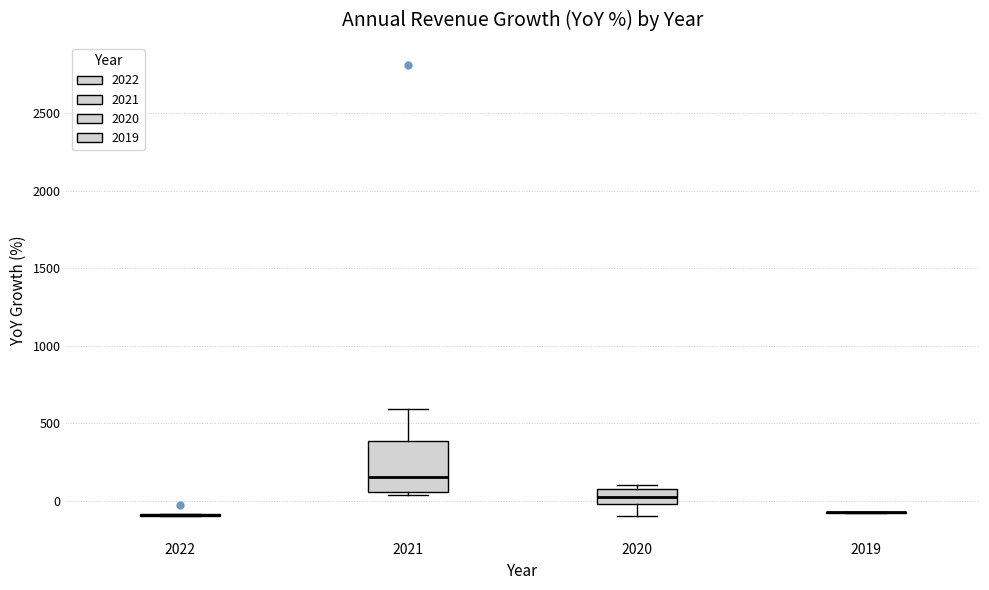

Reading left to right, transcribe this box plot: for each box, give where its median line is, the range the box spans, and where its two whiskers end, as read against the y-axis. The values are not printed on the chart, so give them approximately, as read against the axis.

2022: box collapsed to a line at -100, whiskers -100 to -100
2021: median 150, box 50 to 400, whiskers 50 (just below the box's lower edge) to 600
2020: median 50, box 0 to 100, whiskers -100 to 100 (just above the box's upper edge)
2019: box collapsed to a line at -50, whiskers -100 to -50